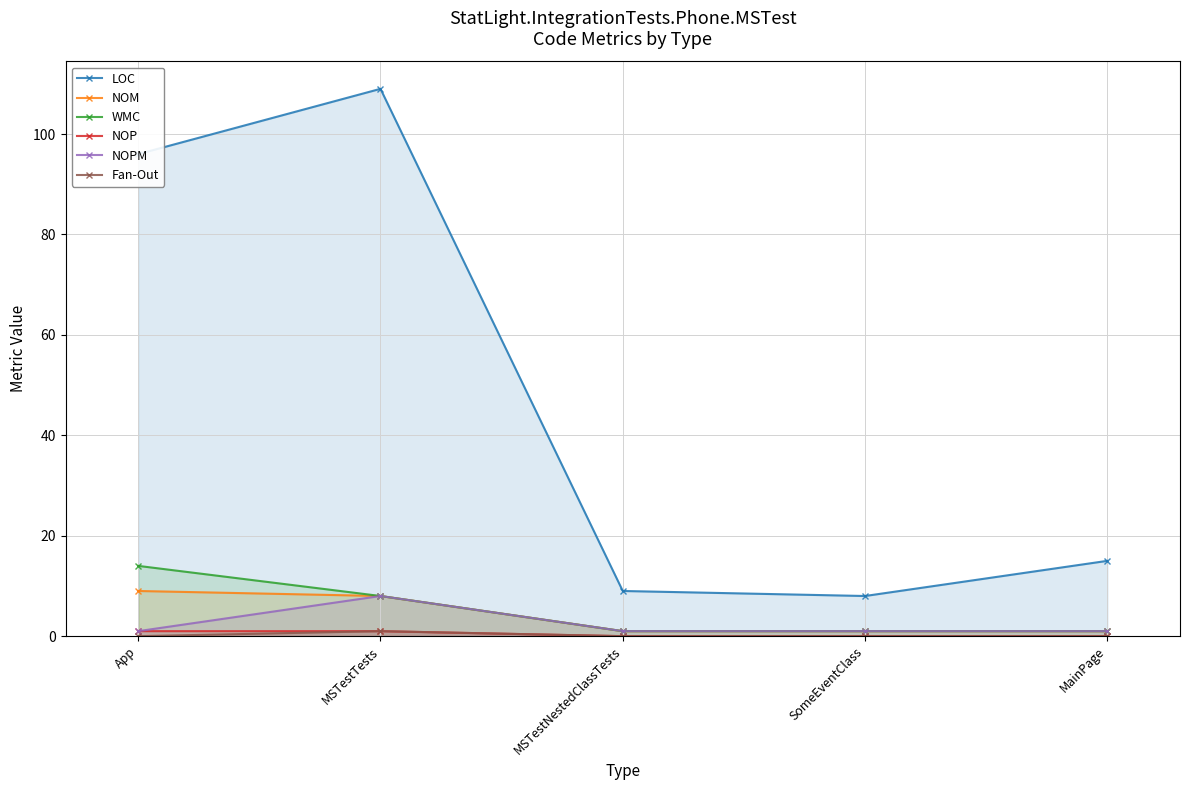

Does the chart have visible grid lines?

Yes